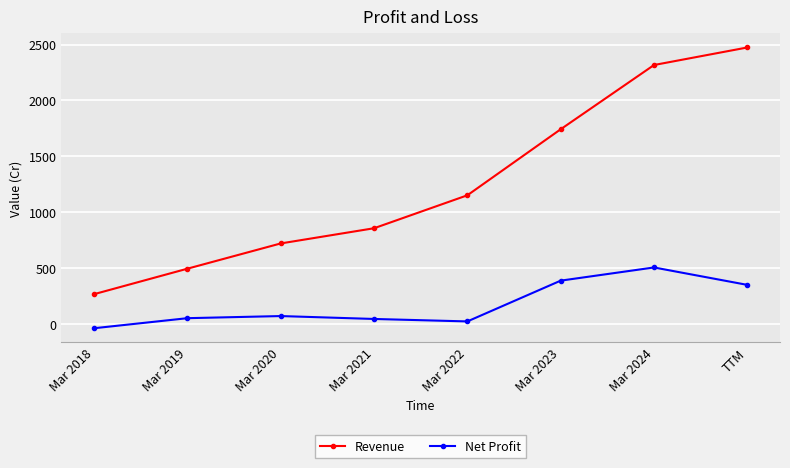

List the series in order of their overall mean, lowest first.

Net Profit, Revenue